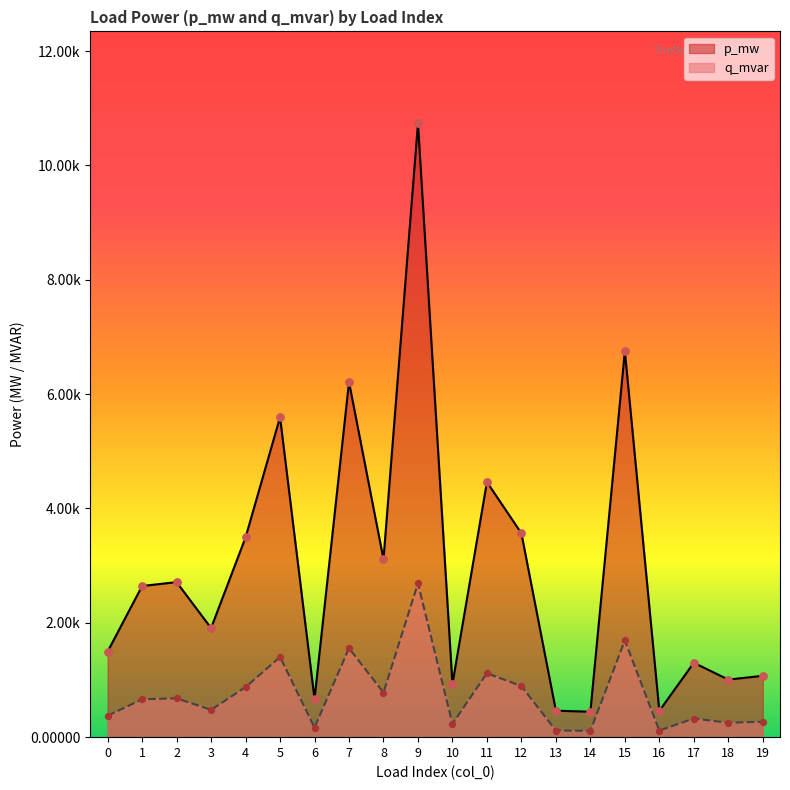

Is the value of p_mw at 13 greater than the value of q_mvar at 7?

No